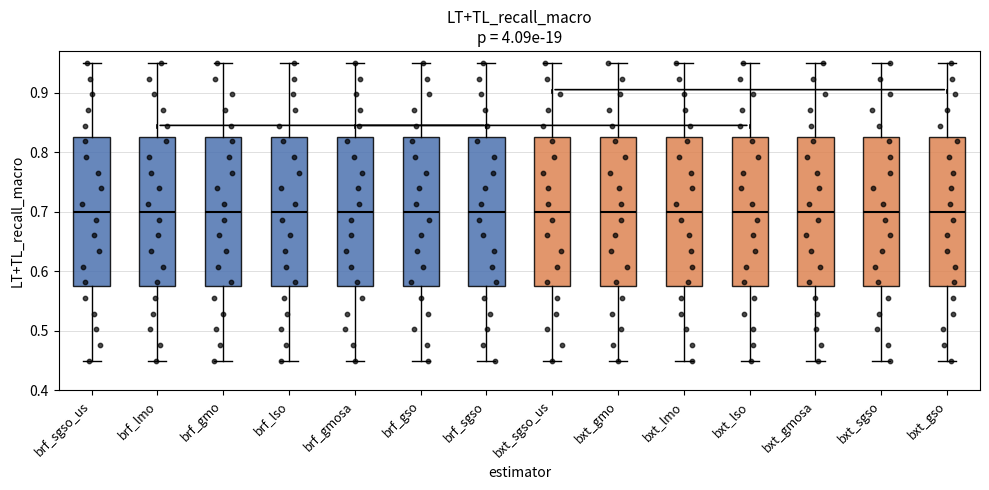

Where does the upper whisker of the box for bxt_lmo end on the y-axis? The values are not printed on the chart, so give them approximately, as read against the axis.

0.95